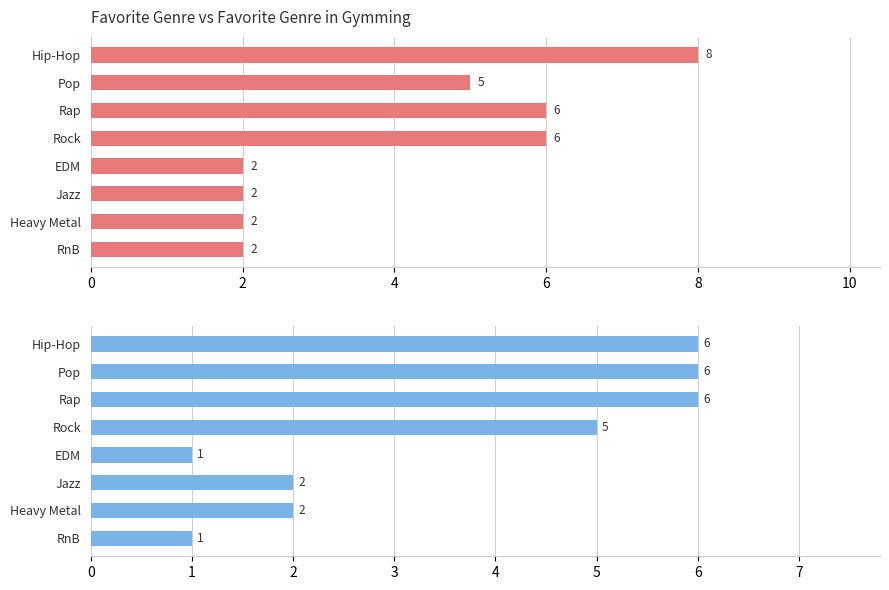

True or false: Favorite Genre in Gymming has a value of 6 at Rap.

True